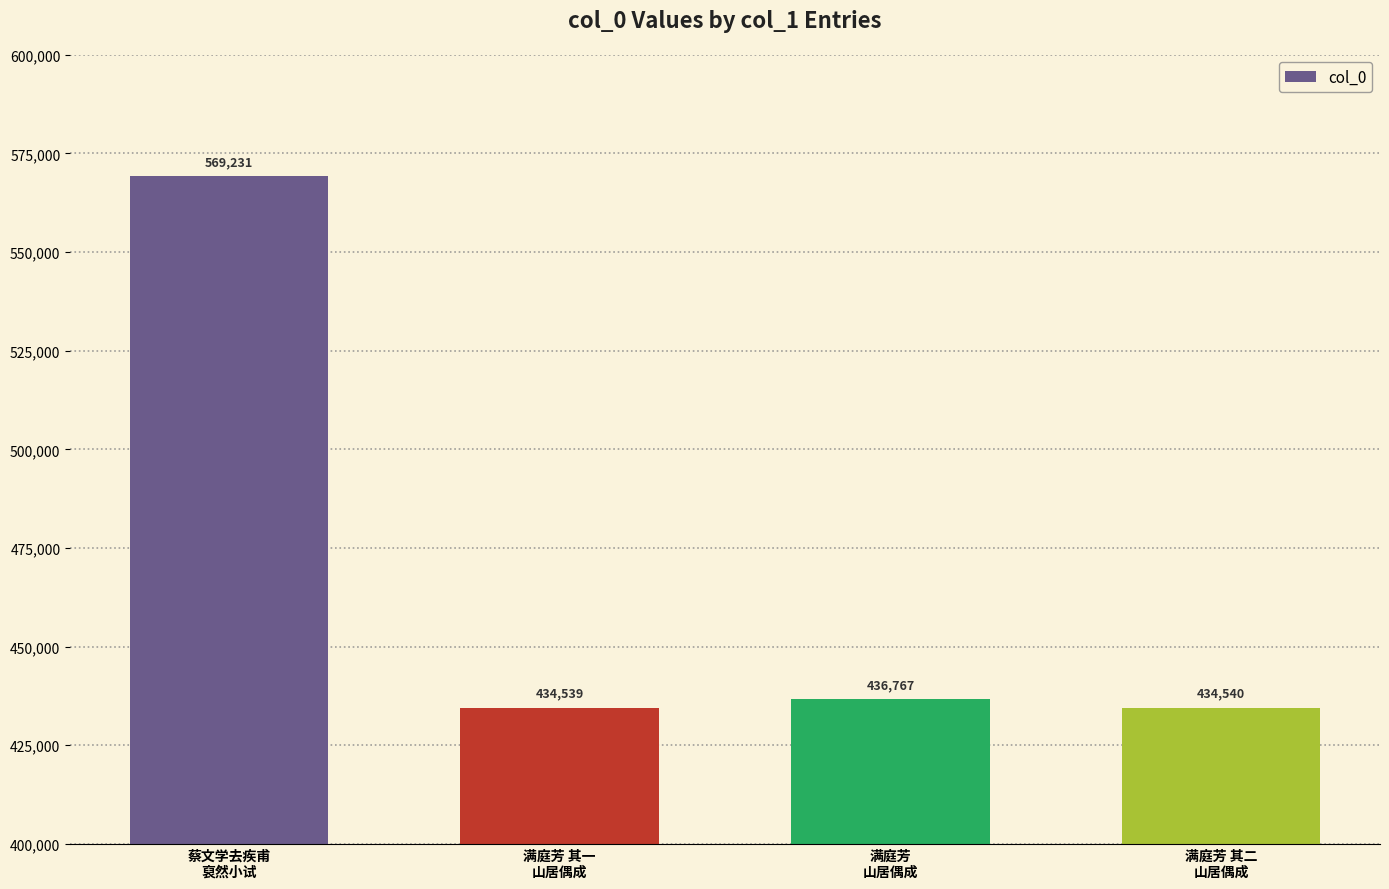

Does the chart contain stacked bars?

No